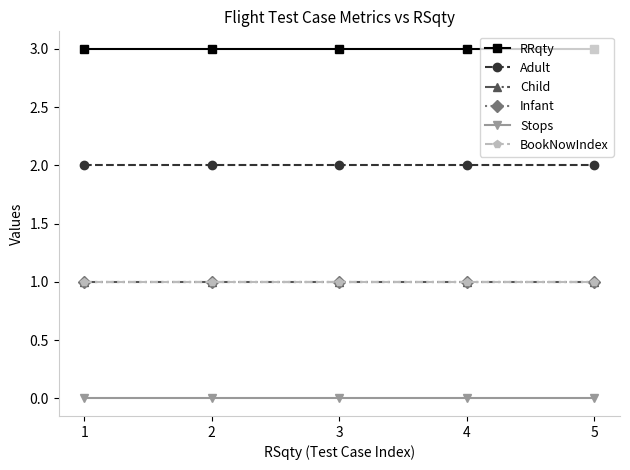

Is it true that RRqty equals 5 at 2?

False